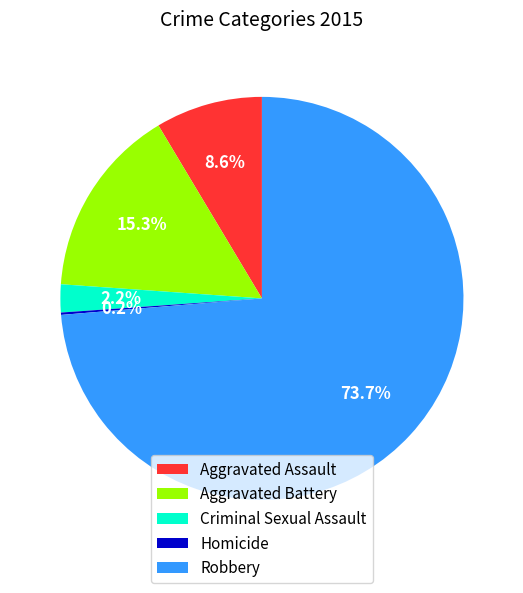

What percentage is the Aggravated Battery slice, to the nearest percent?

15%